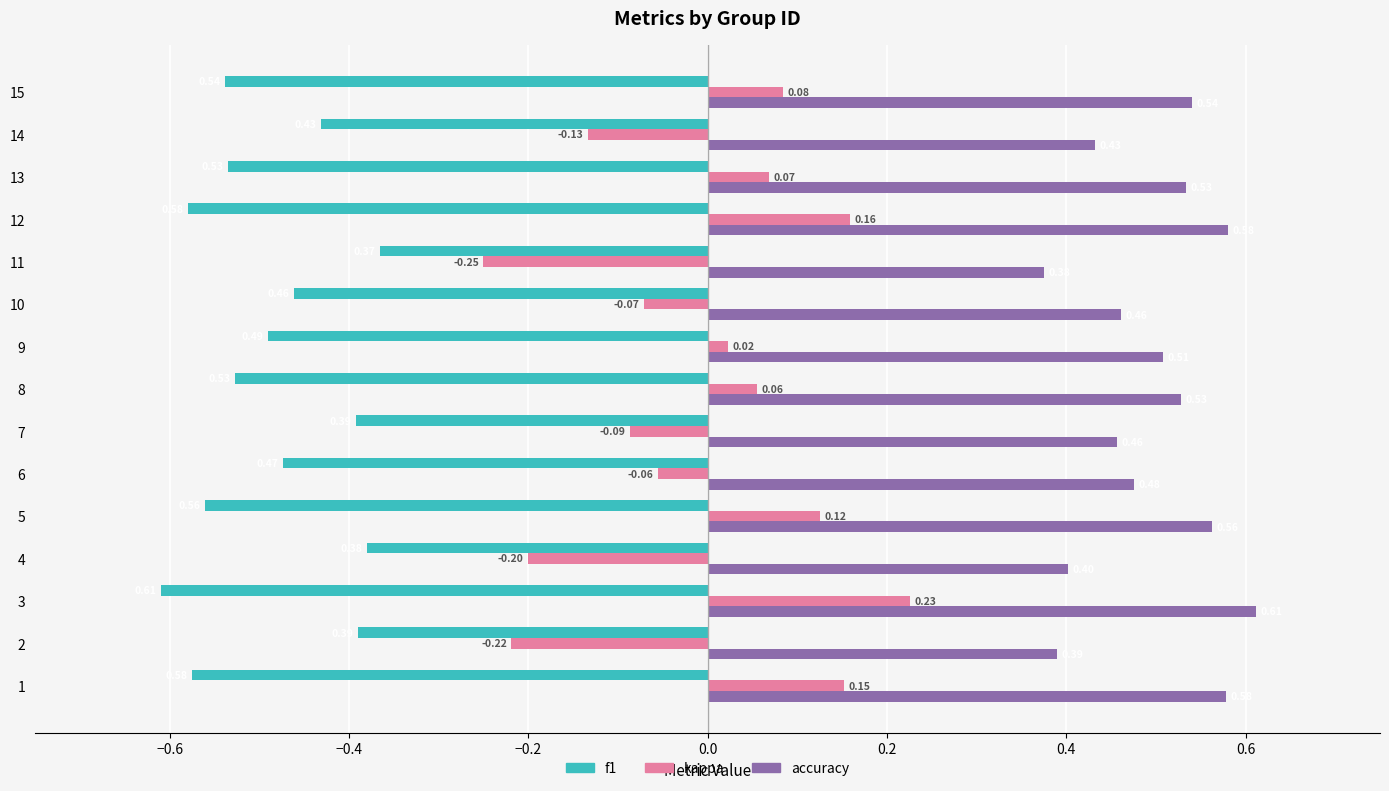

Rank the series at 6 from highest to lowest value.

accuracy, kappa, f1